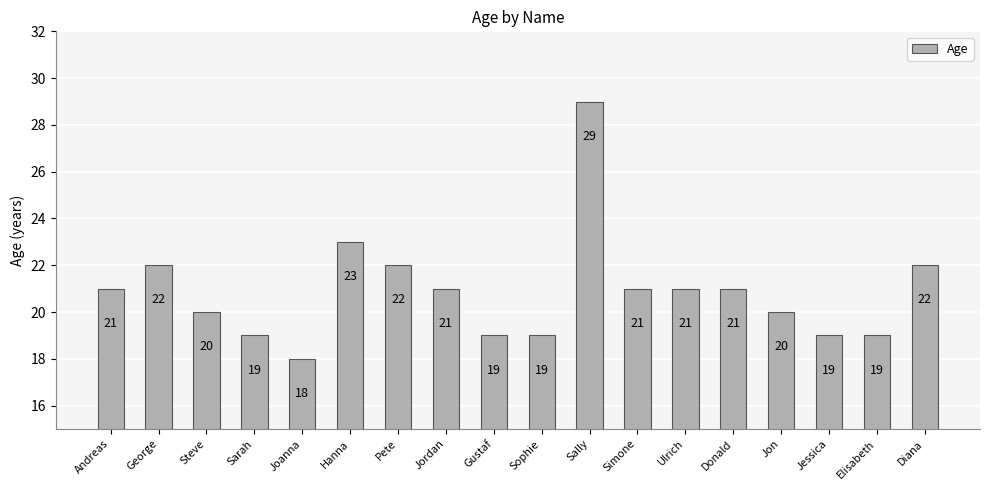

What is the sum of the values at Jessica and Hanna?

42